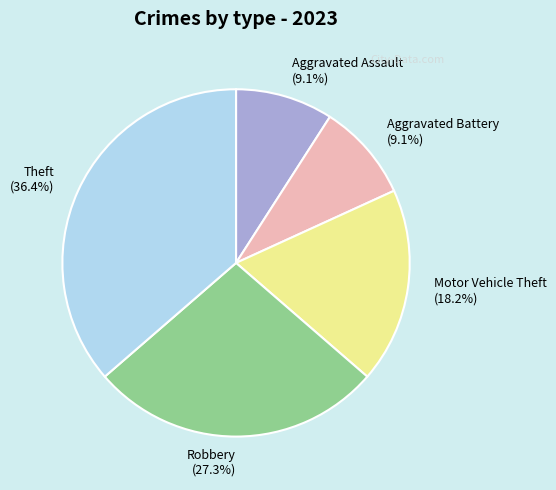

Which category has the biggest portion of the pie?

Theft